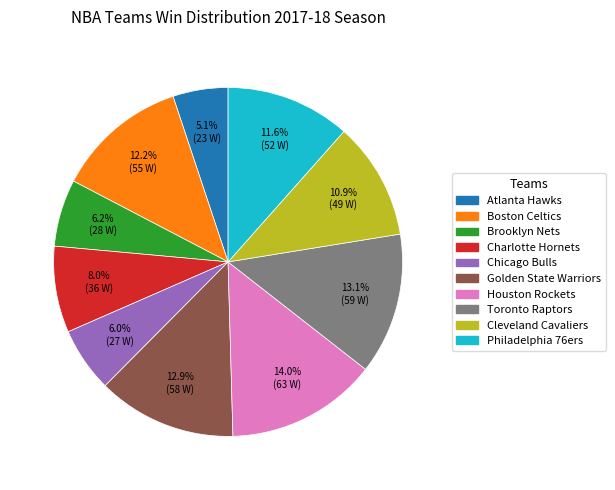

Does Toronto Raptors account for over 50% of the chart?

No